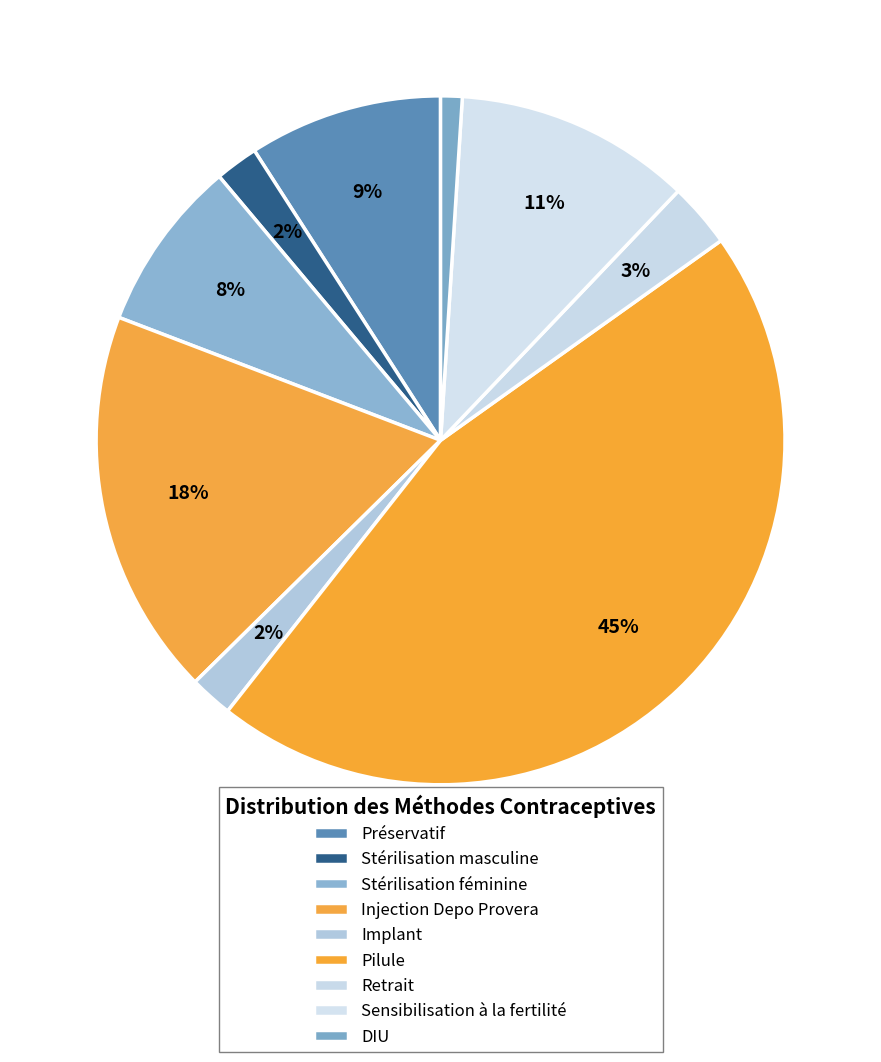

Count the number of slices in the pie.

9